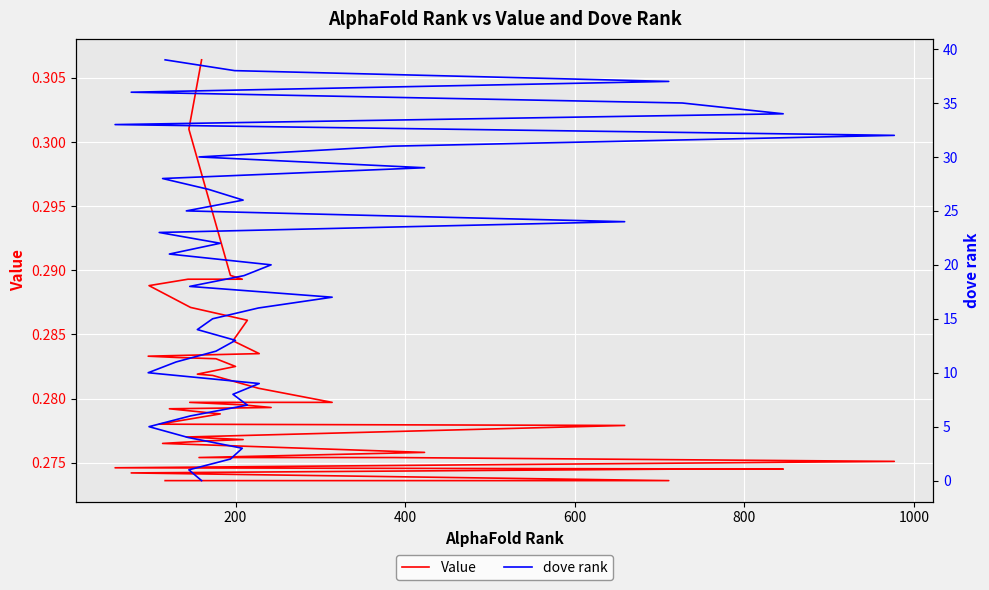

Does the chart display data point markers on the line(s)?

No